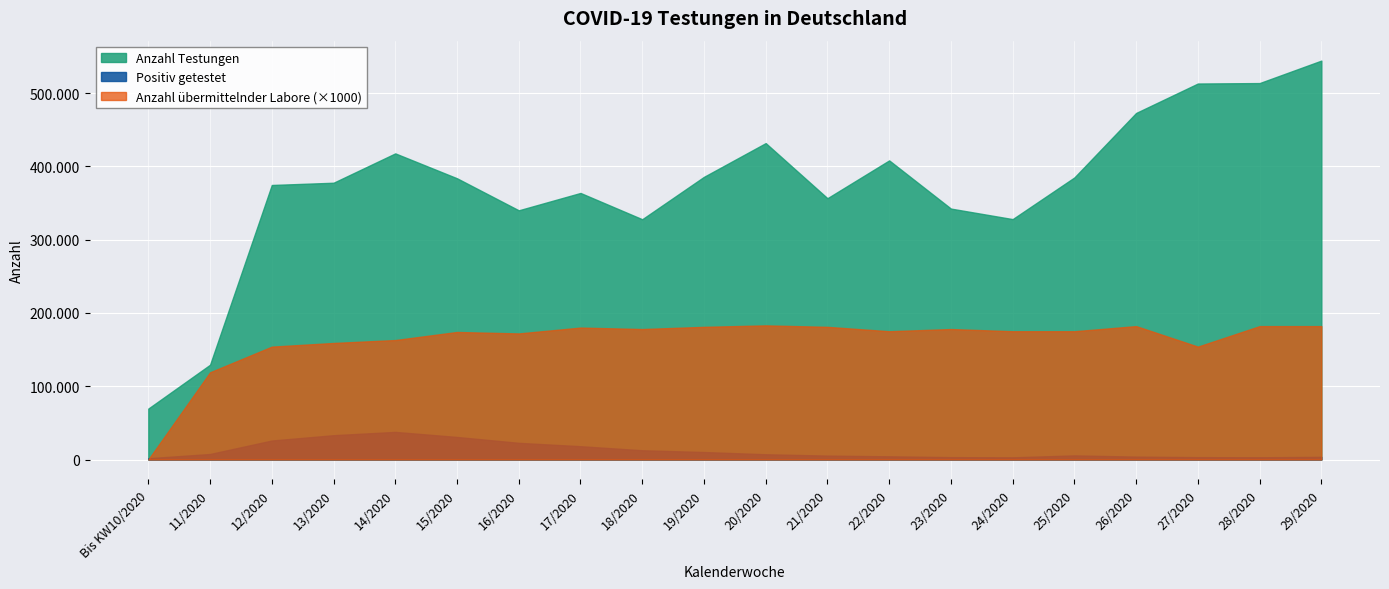

At which category is the sum across all series the highest?

29/2020